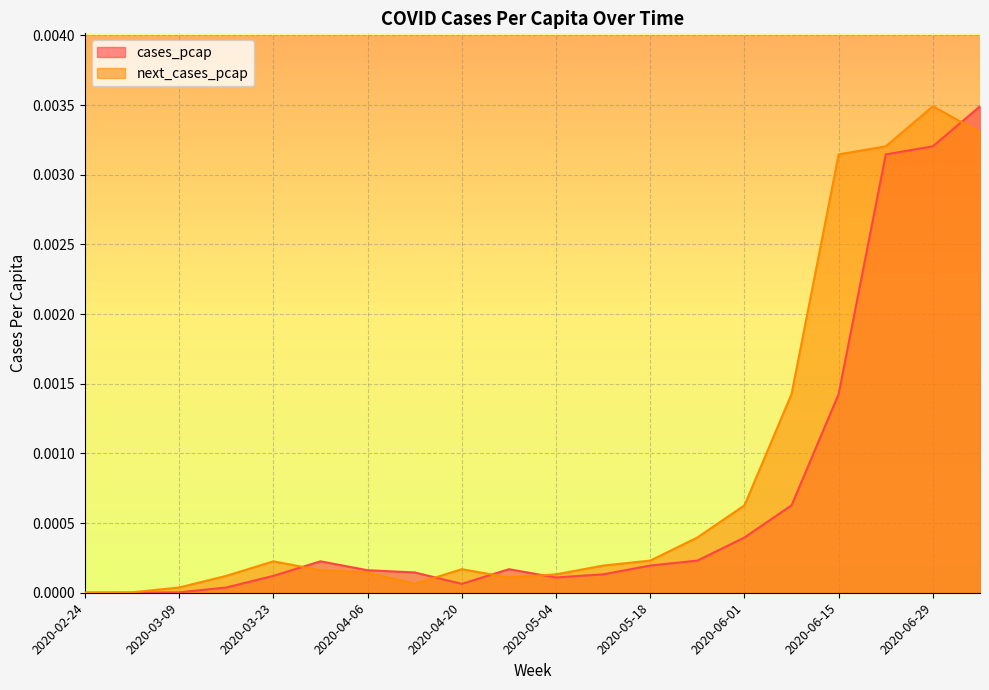

At which category does next_cases_pcap reach its first local valley?

2020-04-13